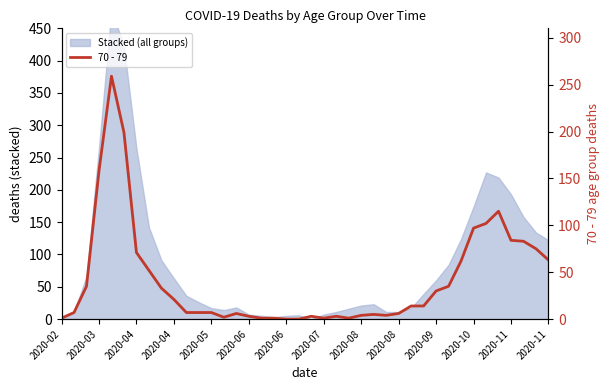

Reading right to left, extract all data points from this chart.

63	75	83	84	115	102	97	62	35	30	14	14	6	4	5	4	1	3	1	3	0	0	1	1	3	6	2	7	7	7	21	33	52	71	199	259	158	35	7	1